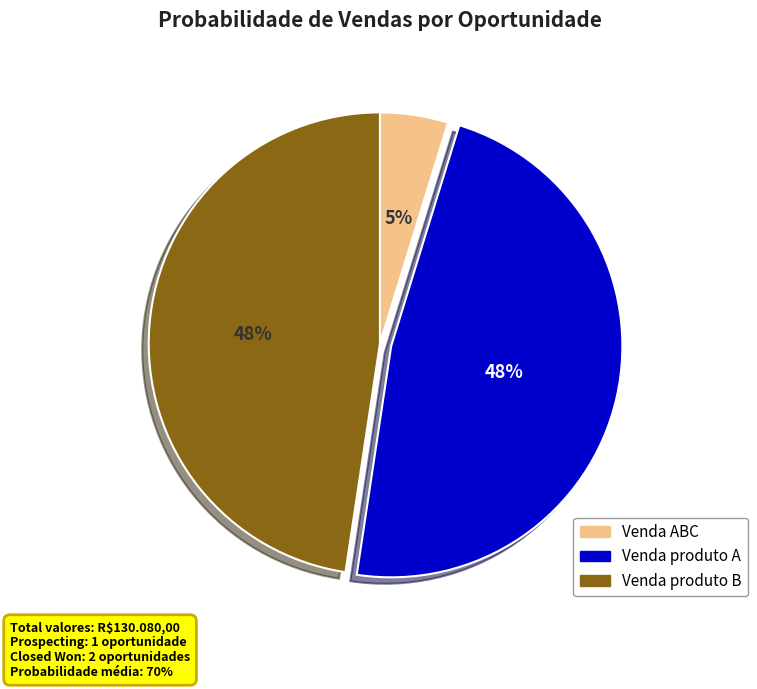

Is the sum of Venda produto A and Venda ABC greater than half?

Yes